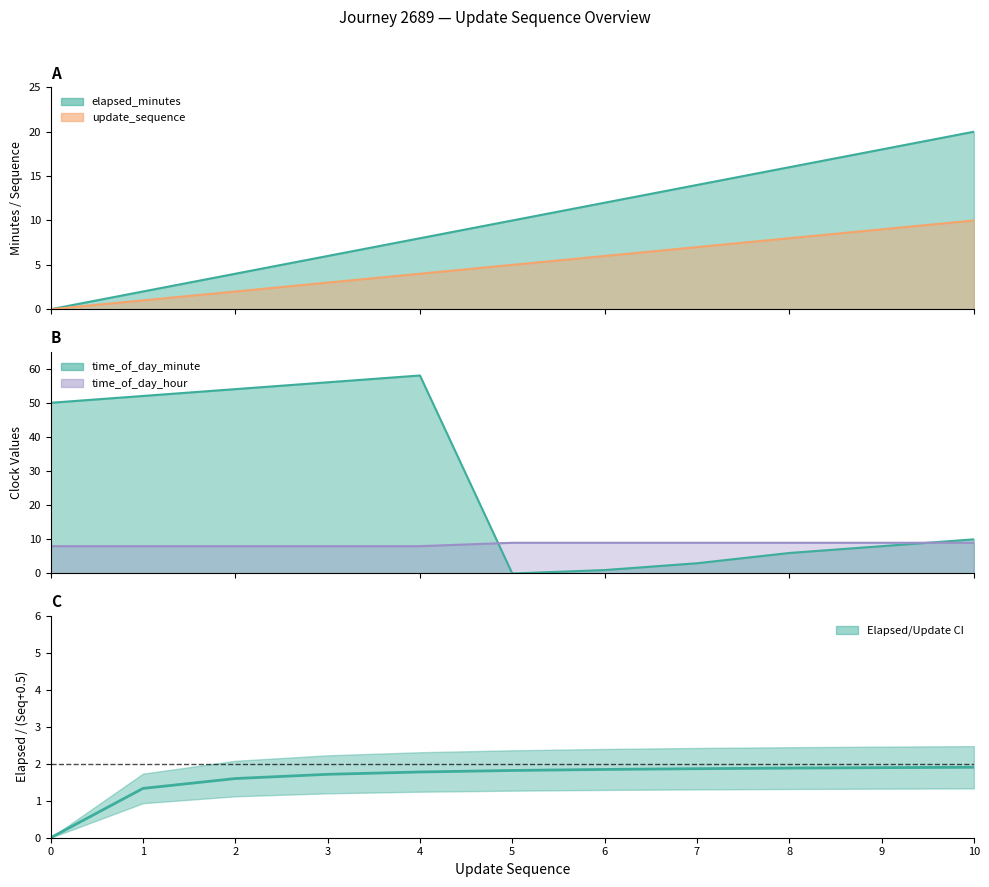

Reading left to right, what are all the values shown in this chart?

0.0	1.3	1.6	1.7	1.8	1.8	1.8	1.9	1.9	1.9	1.9